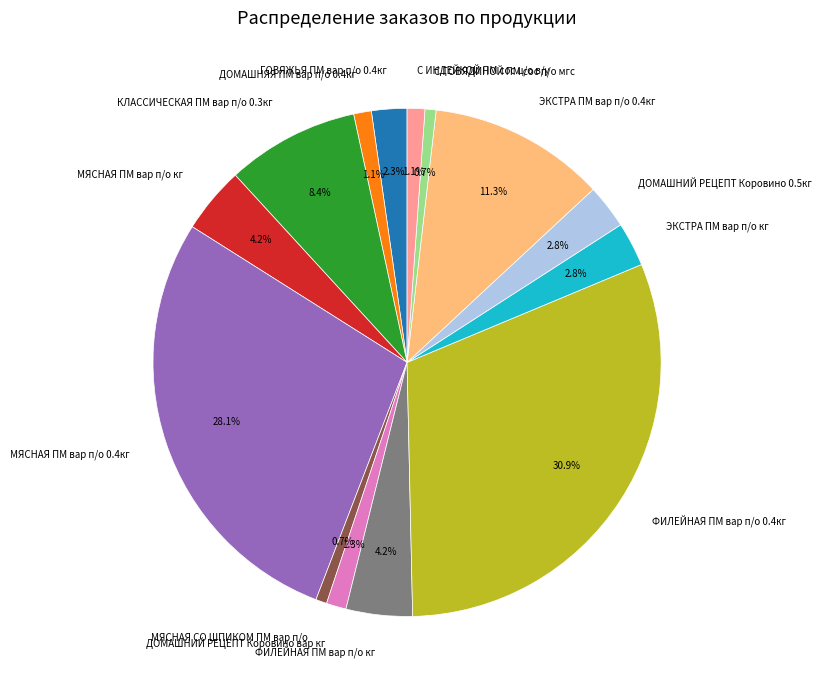

How many segments does this pie chart have?

14